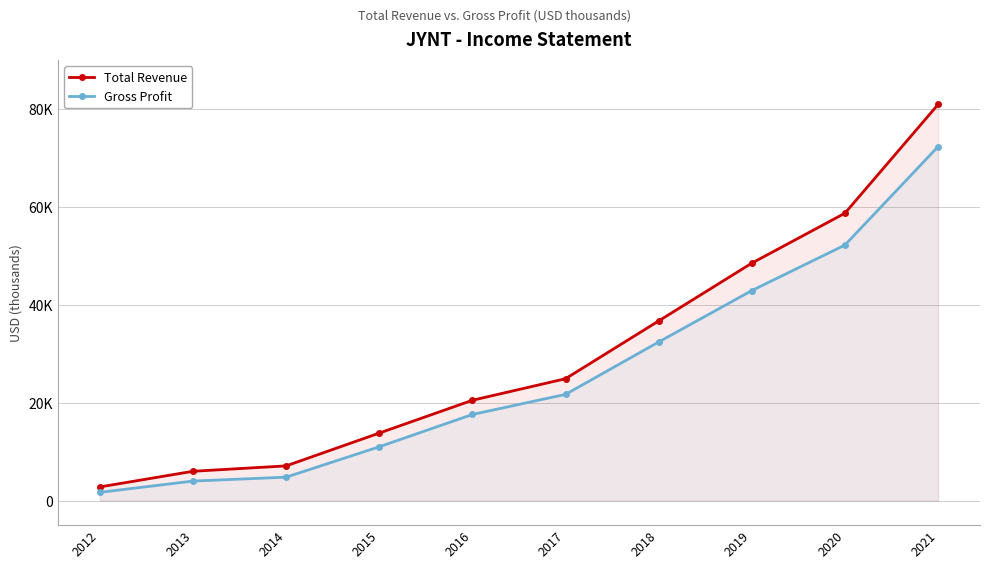

Does the chart display data point markers on the line(s)?

Yes